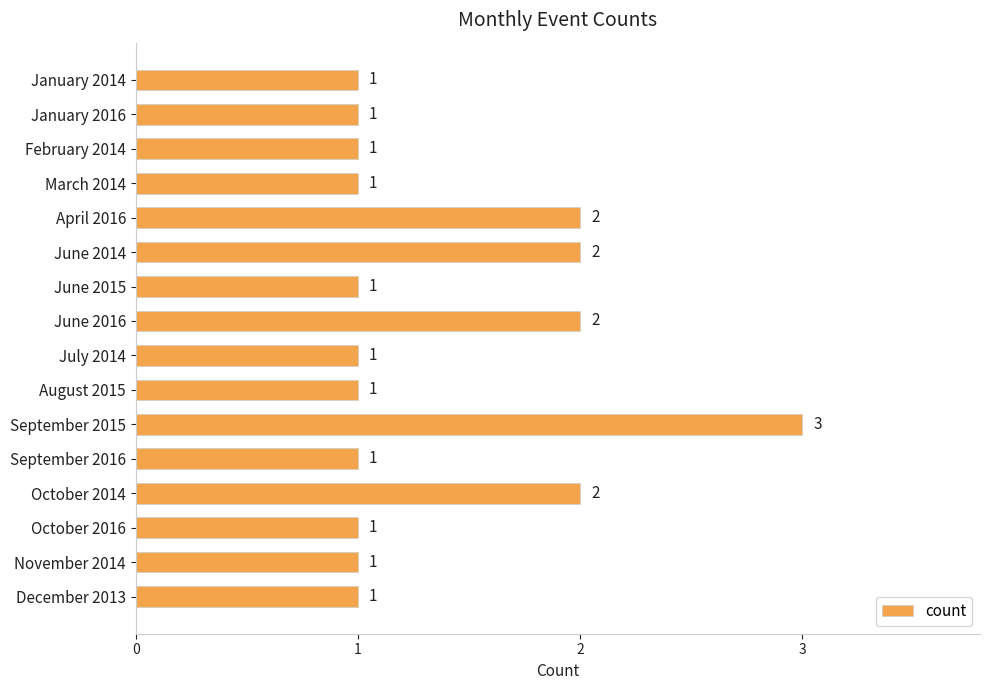

The value at August 2015 is 0. True or false?

False